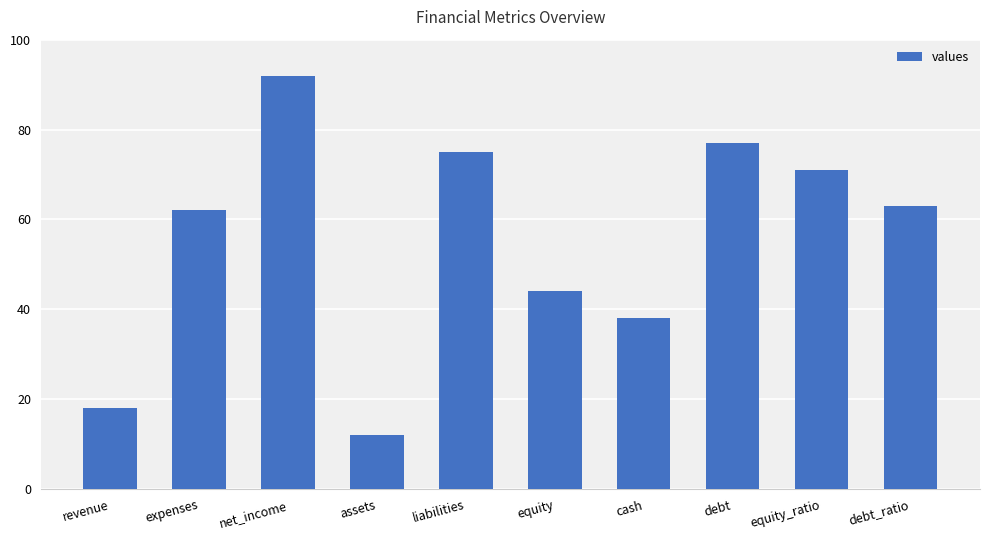

What is the maximum value shown in the chart?

92